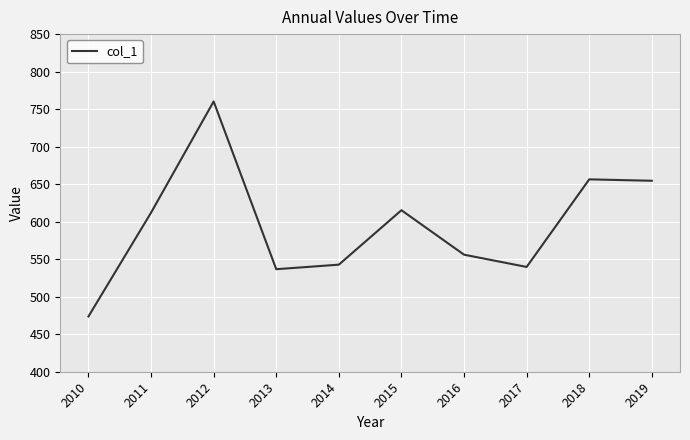

At which category does the chart reach its peak across all series?

2012